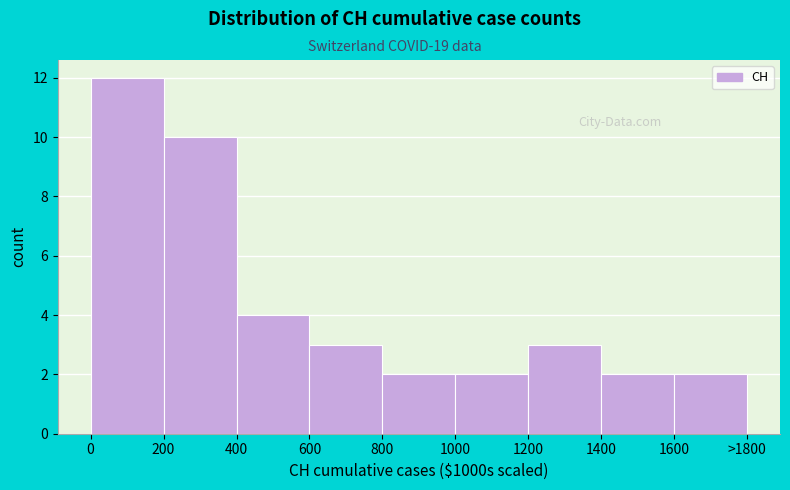

Reading right to left, transcribe all the data shown in this chart.

1600=2	1400=2	1200=3	1000=2	800=2	600=3	400=4	200=10	0=12